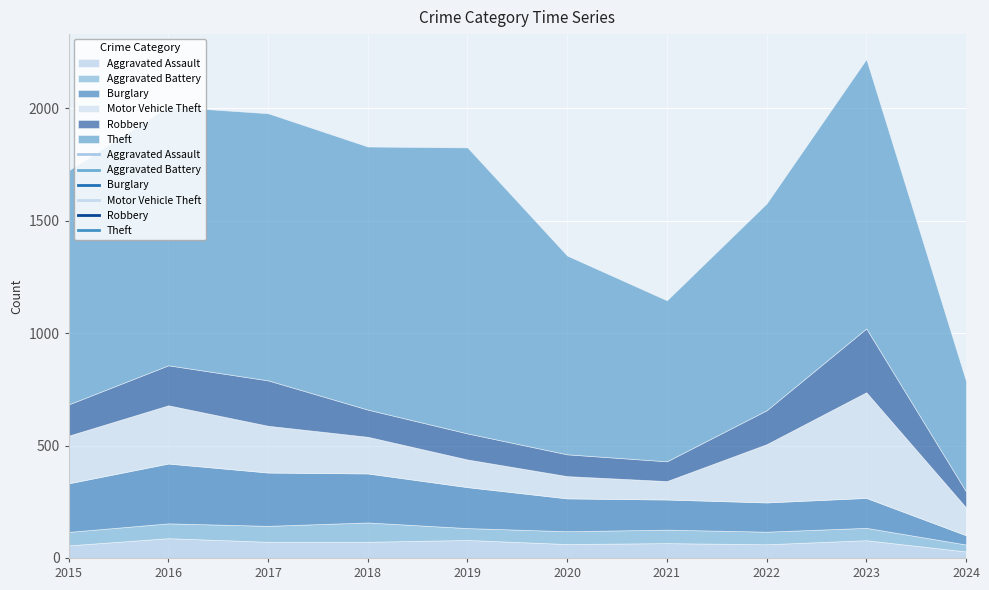

Reading left to right, transcribe all the data shown in this chart.

Aggravated Assault: 2015=56	2016=88	2017=72	2018=72	2019=80	2020=62	2021=66	2022=61	2023=79	2024=29
Aggravated Battery: 2015=60	2016=66	2017=71	2018=86	2019=53	2020=57	2021=60	2022=56	2023=55	2024=31
Burglary: 2015=216	2016=266	2017=237	2018=218	2019=182	2020=146	2021=134	2022=130	2023=133	2024=41
Motor Vehicle Theft: 2015=212	2016=259	2017=208	2018=163	2019=123	2020=99	2021=82	2022=259	2023=470	2024=124
Robbery: 2015=139	2016=178	2017=202	2018=121	2019=116	2020=97	2021=88	2022=151	2023=284	2024=71
Theft: 2015=1041	2016=1151	2017=1188	2018=1170	2019=1272	2020=884	2021=716	2022=920	2023=1198	2024=491